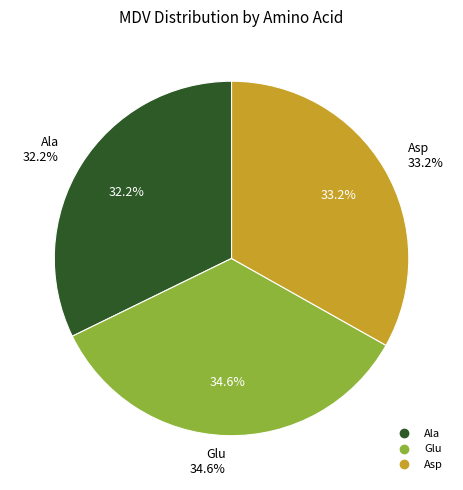

Is the sum of Asp and Ala greater than half?

Yes